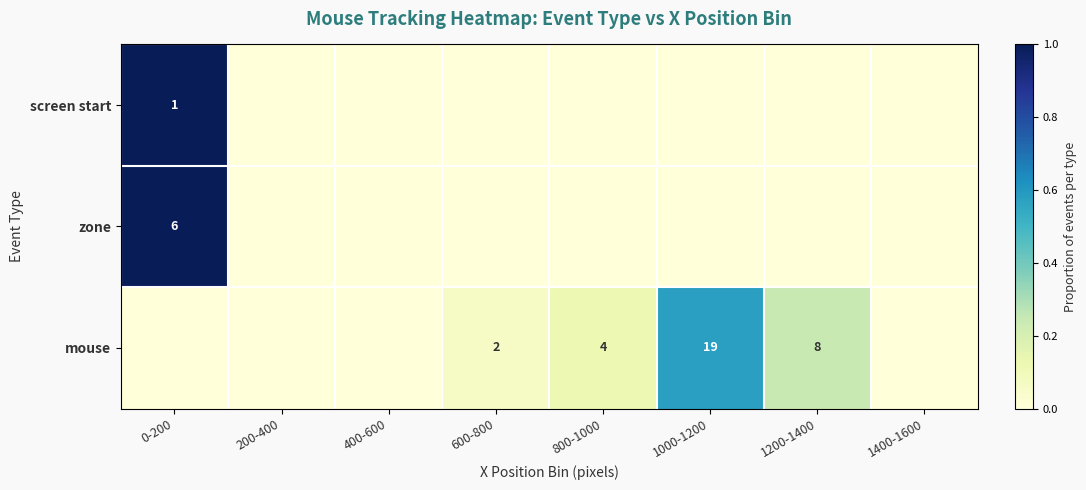

Count the number of data series in this chart.

3